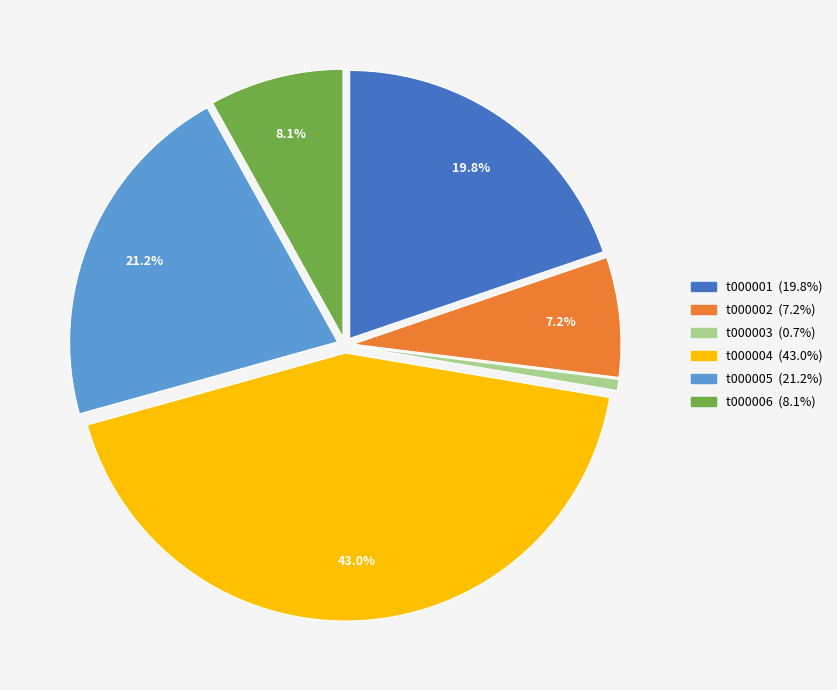

To the nearest percent, what portion does t000001 represent?

20%